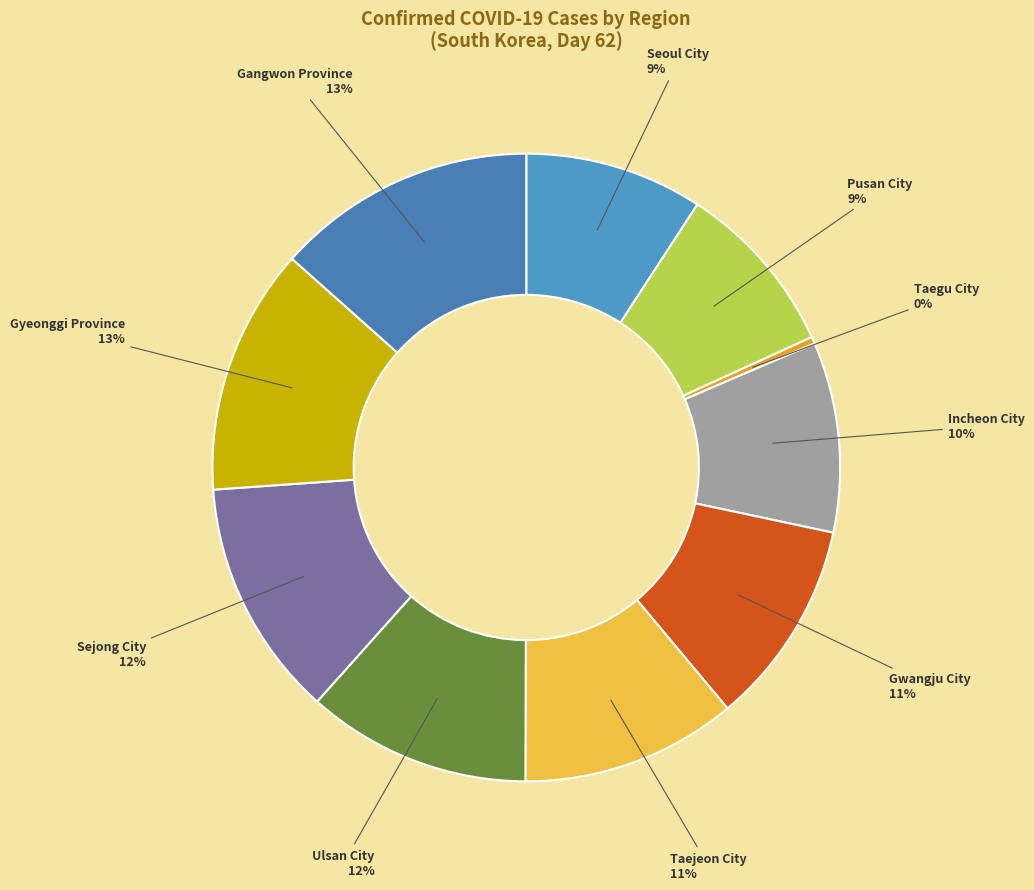

Is it true that Gwangju City is 11% of the pie?

True